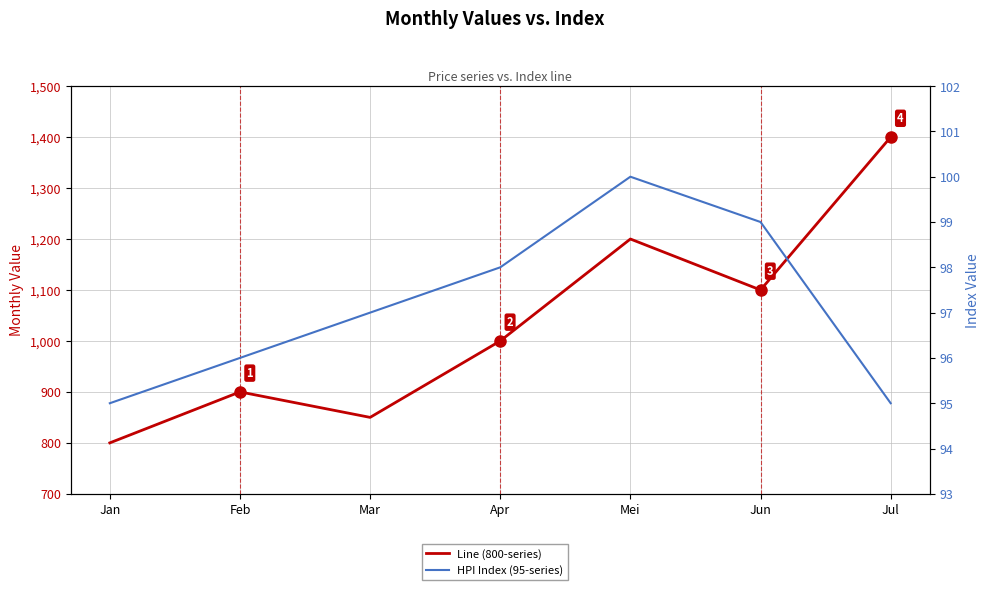

Read the Line (800-series) value at Jun, to the nearest 10.

1100